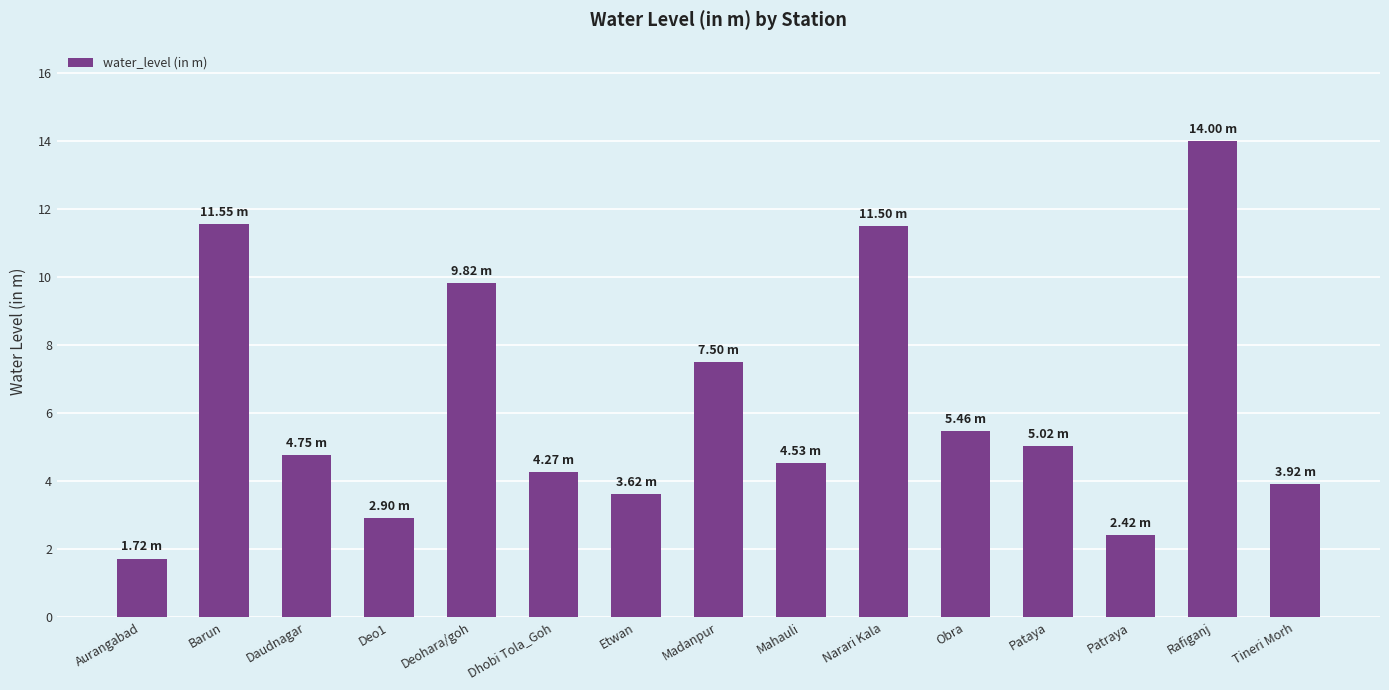

The value at Obra is 5.5. True or false?

True